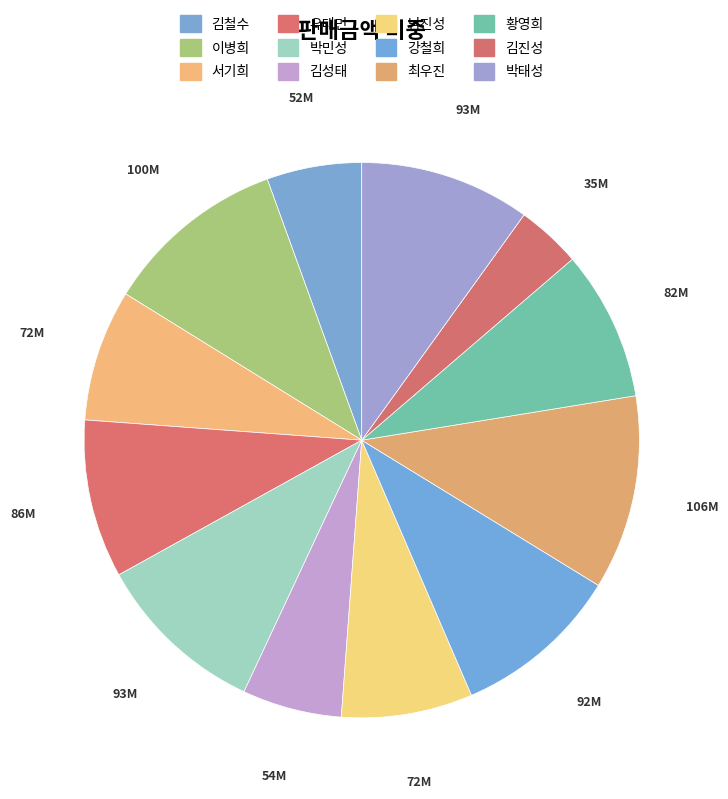

What is the change in value from 김철수 to 김성태?

+2500000